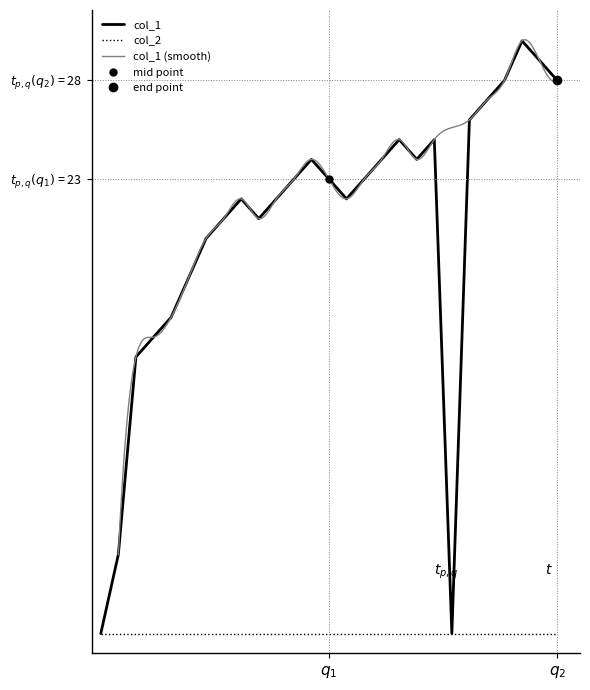

Reading left to right, extract all data points from this chart.

0	4	14	15	16	18	20	21	22	21	22	23	24	23	22	23	24	25	24	25	0	26	27	28	30	29	28